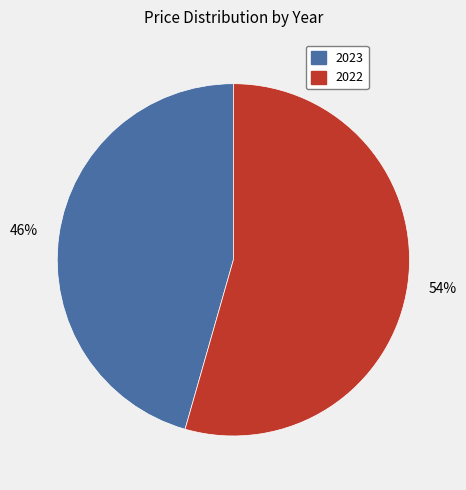

To the nearest percent, what portion does 2022 represent?

54%